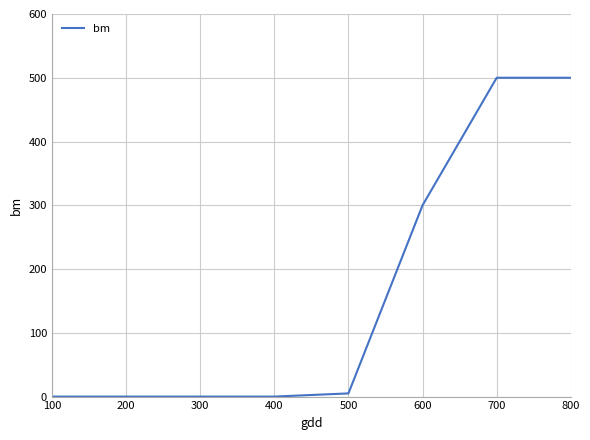

The value at 700 is 305. True or false?

False